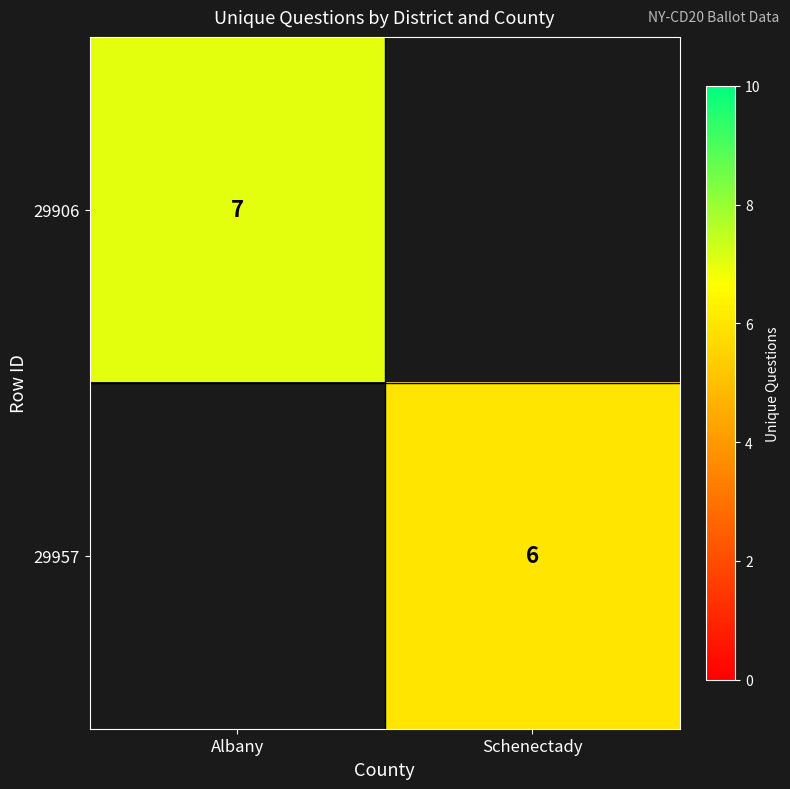

Is it true that 29906 equals 11 at Albany?

False